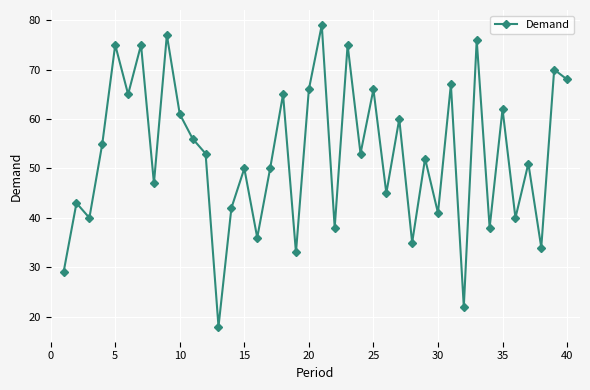

How many lines are shown in the chart?

1